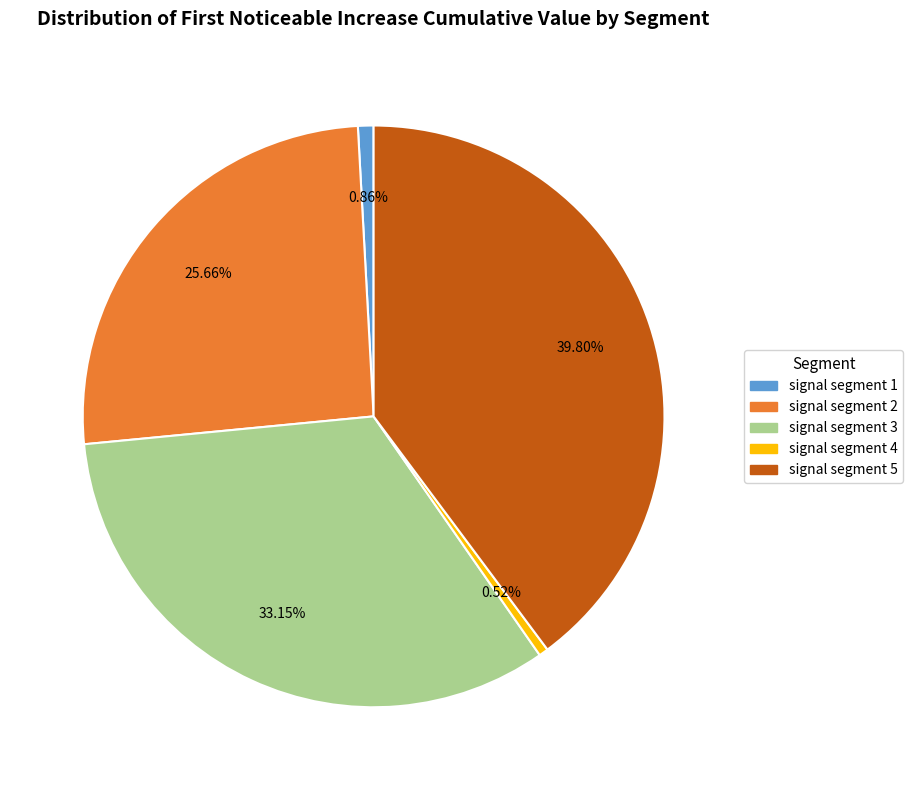

Is there a majority slice in this chart?

No